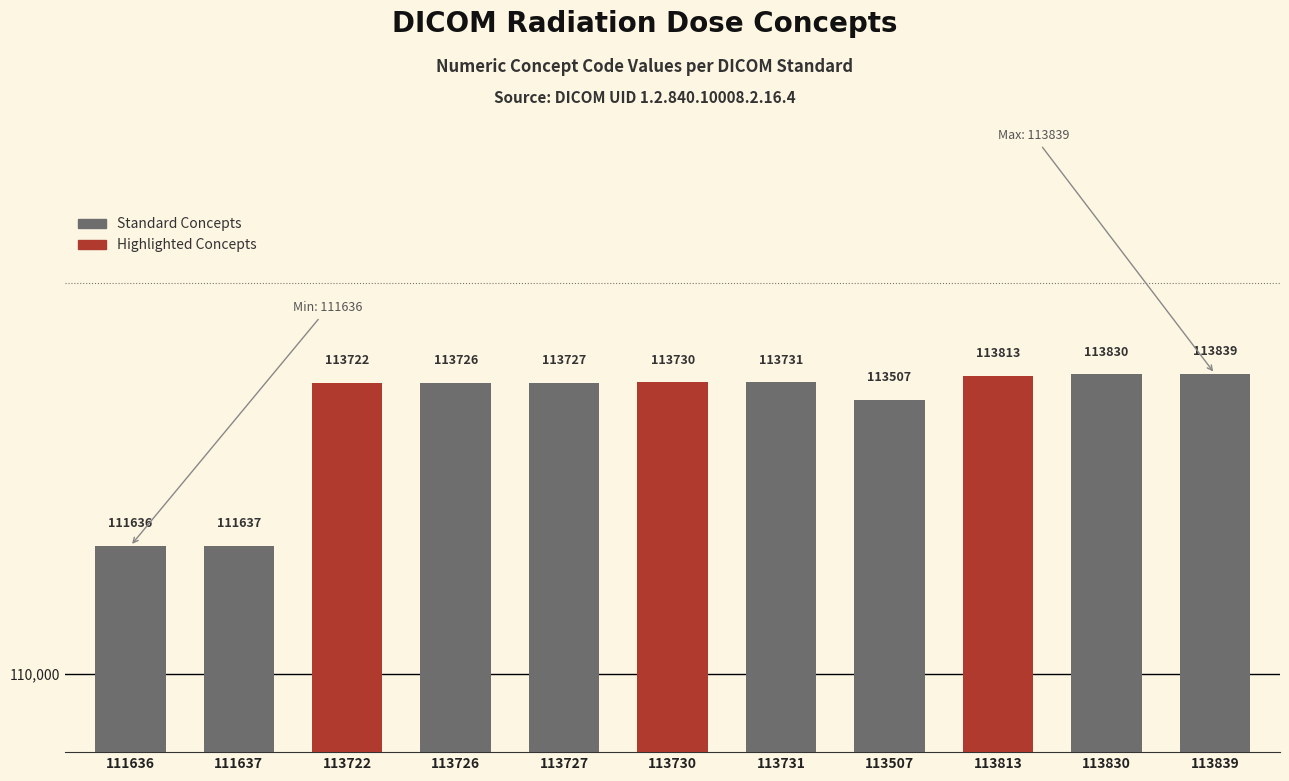

List the labels in order of value, largest first.

113839, 113830, 113813, 113731, 113730, 113727, 113726, 113722, 113507, 111637, 111636